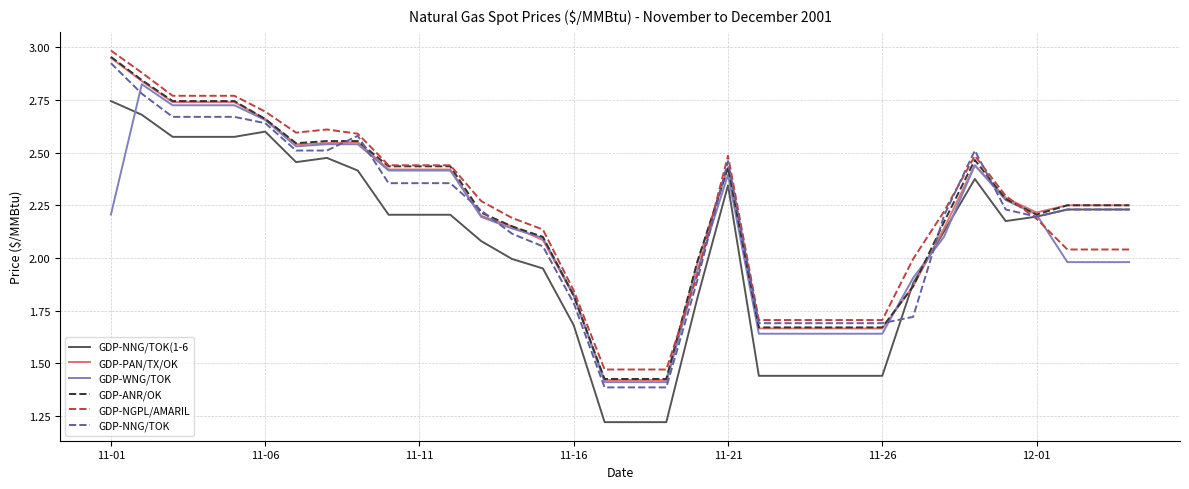

Which series has the widest spread of values?

GDP-NNG/TOK